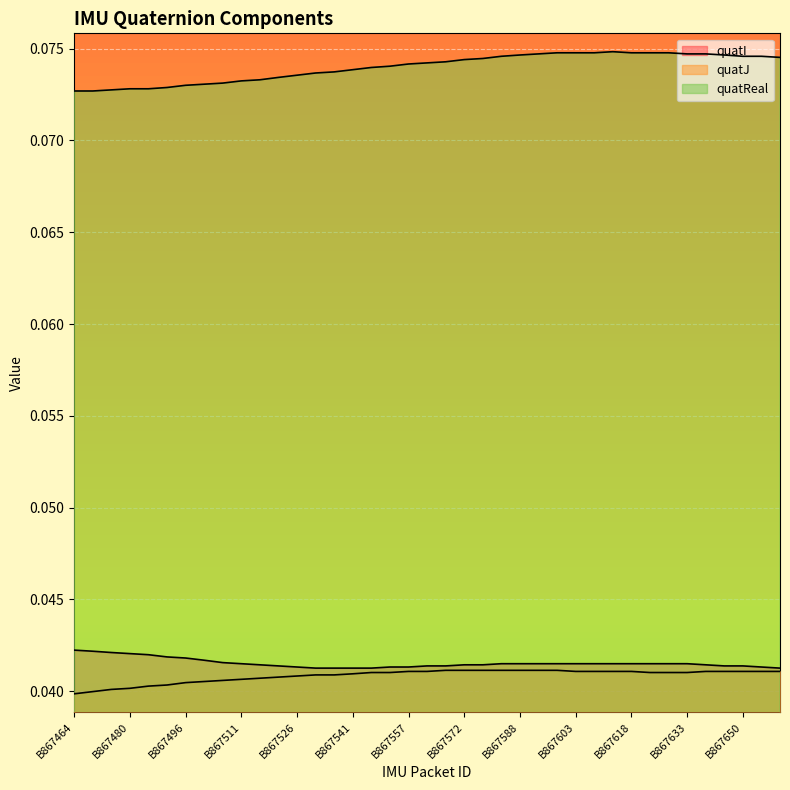

List the labels in order of quatJ value, smallest first.

B867464, B867469, B867475, B867480, B867485, B867491, B867496, B867501, B867506, B867511, B867516, B867521, B867526, B867532, B867537, B867541, B867546, B867552, B867623, B867628, B867633, B867557, B867562, B867603, B867608, B867613, B867618, B867638, B867644, B867650, B867655, B867660, B867567, B867572, B867577, B867583, B867588, B867593, B867598